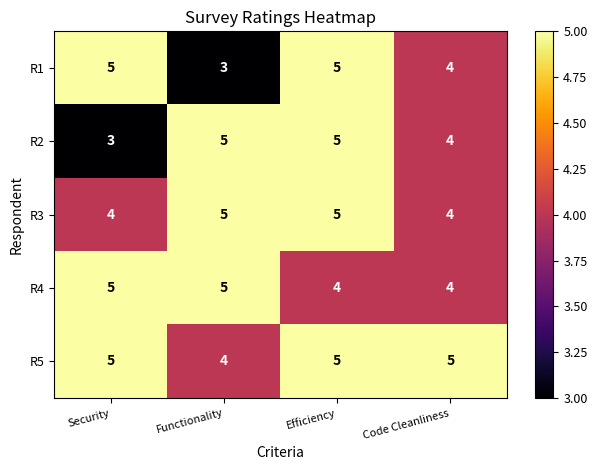

What is the greatest value displayed?

5